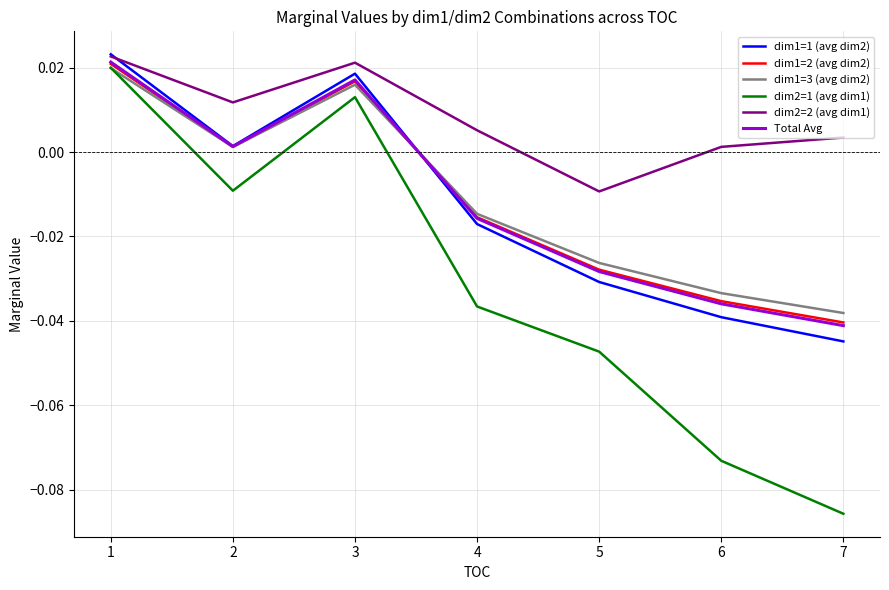

True or false: dim1=3 (avg dim2) and dim2=2 (avg dim1) cross at least once.

False